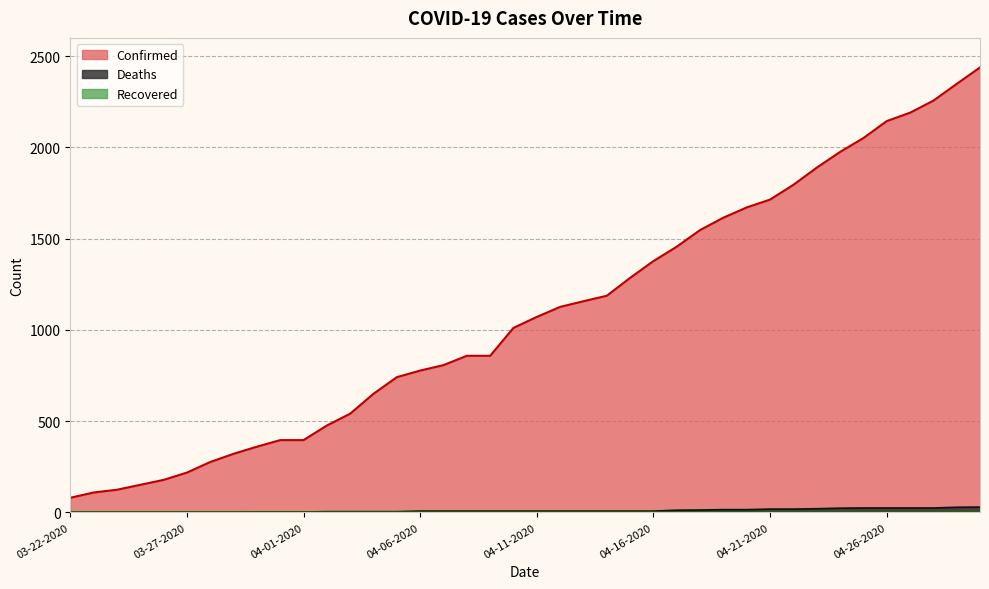

The value of Confirmed at 03-28-2020 is 276. True or false?

True